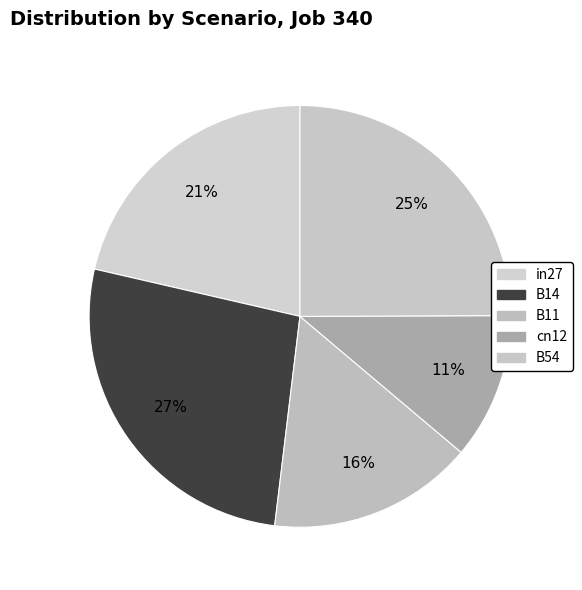

Rank the categories by value from lowest to highest.

cn12, B11, in27, B54, B14